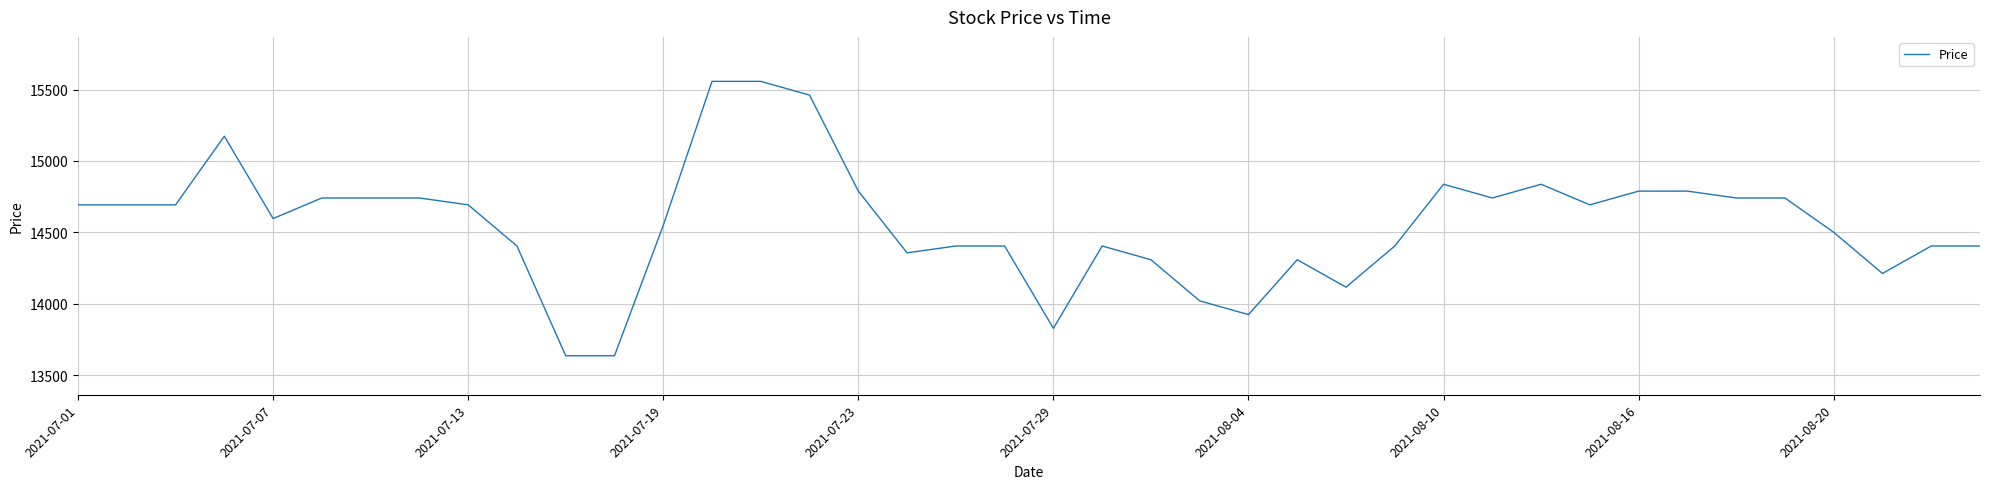

What is the greatest value displayed?

15557